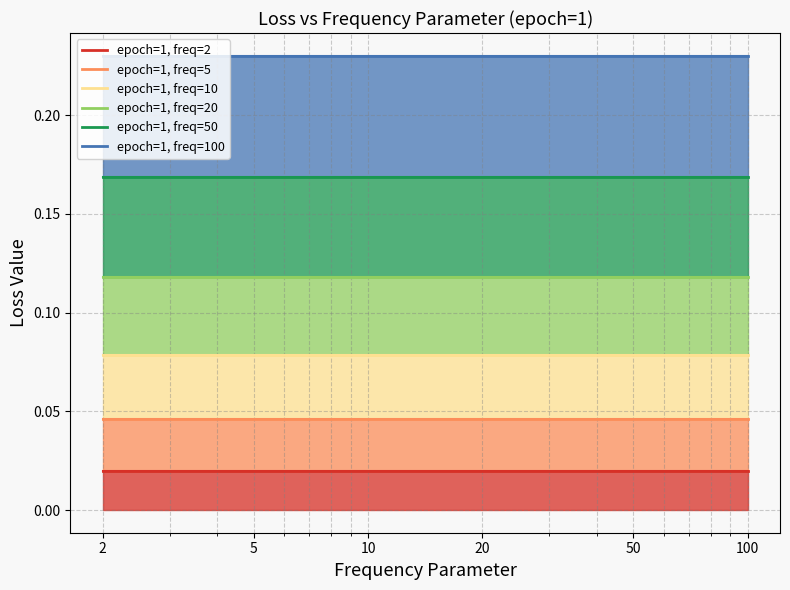

Which series has the widest spread of values?

epoch=1, freq=2